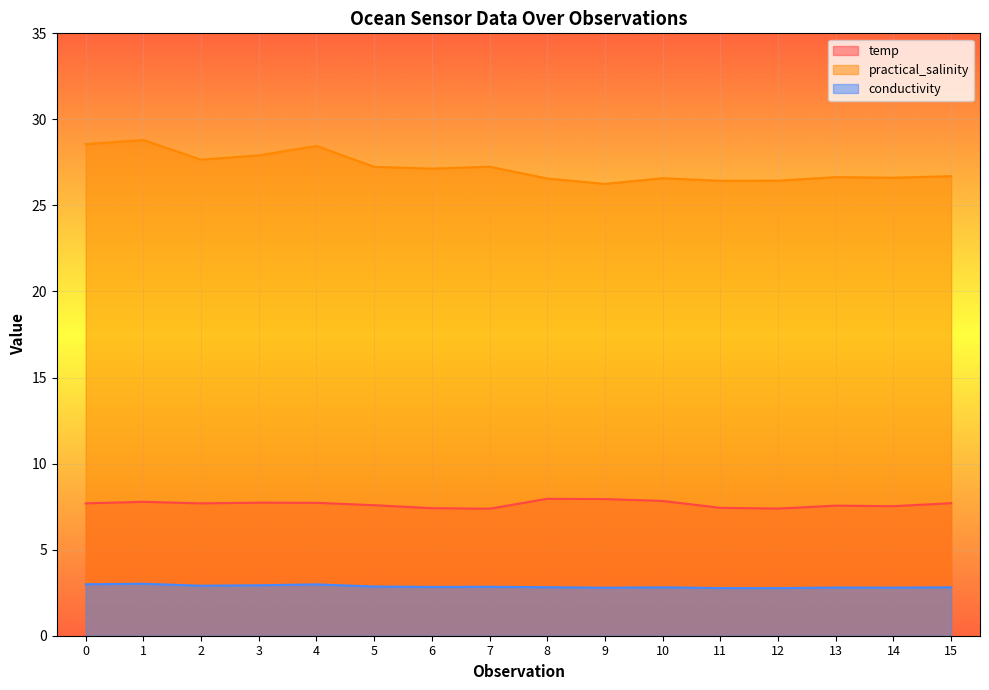

Is it true that conductivity equals 3.0 at 1?

True